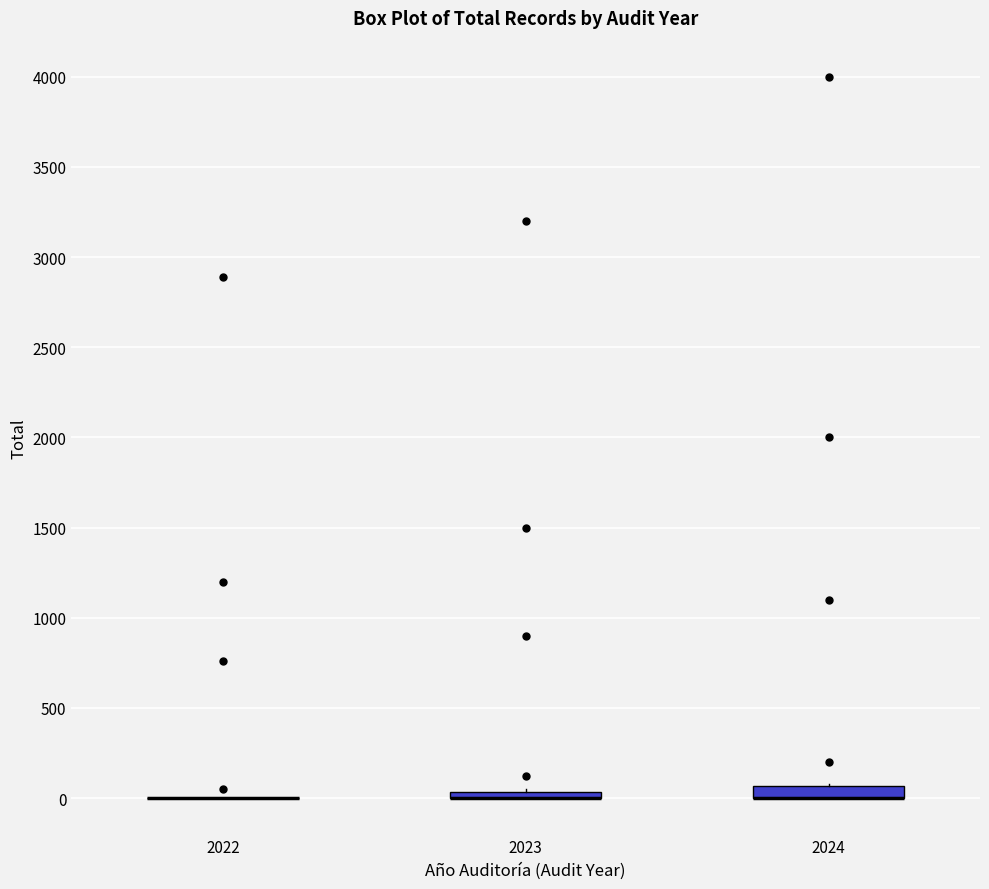

Where is the upper edge of the box at x = 2024 on the y-axis? The values are not printed on the chart, so give them approximately, as read against the axis.

50